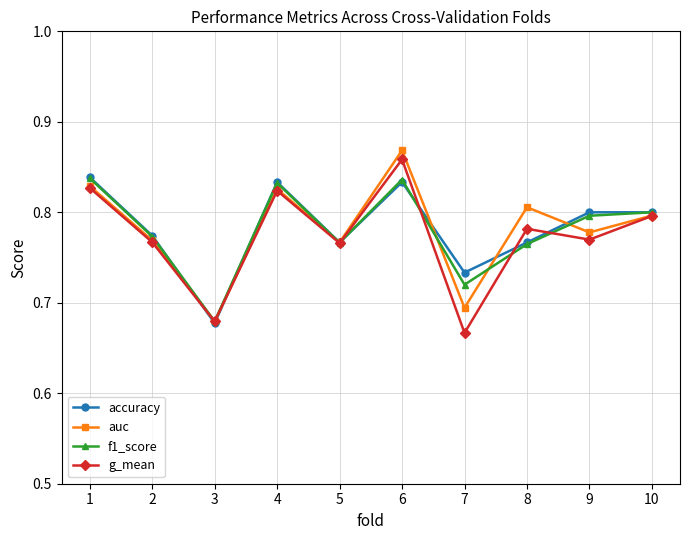

Count the g_mean values in the range 0 to 1.

10